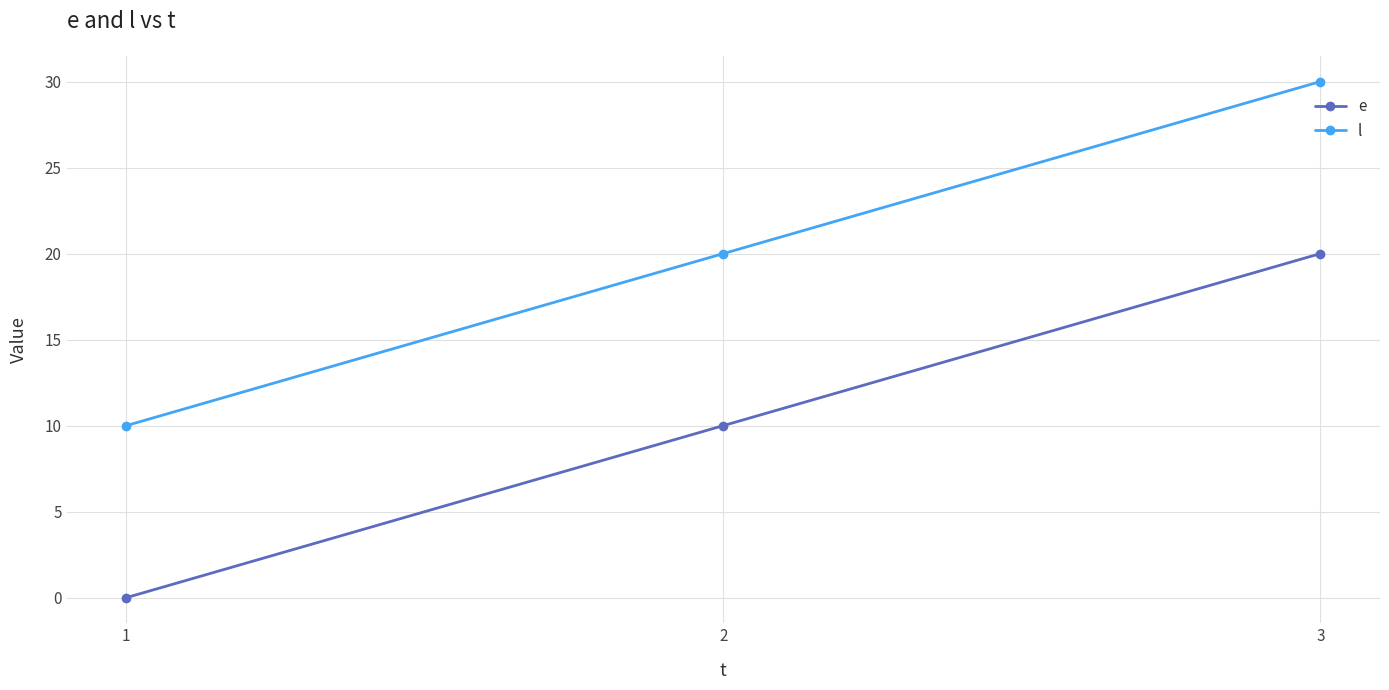

What is the average value of the l series?

20